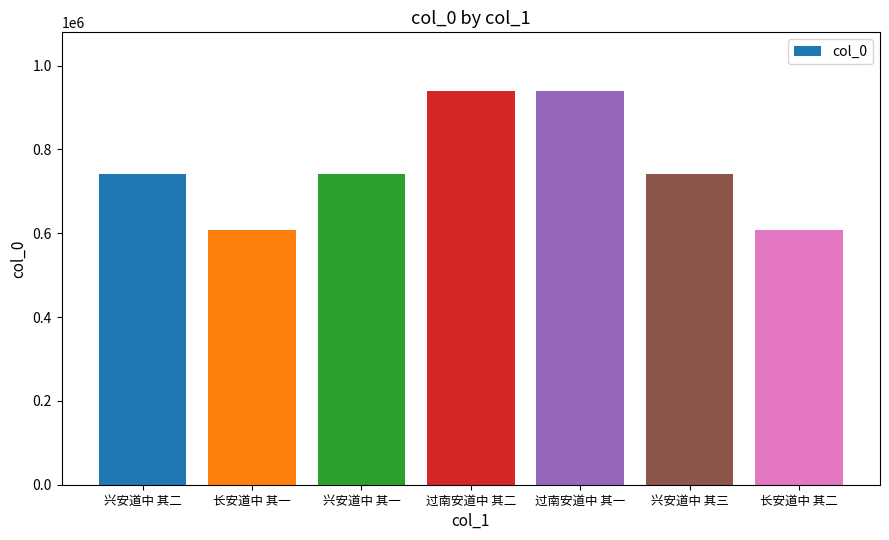

How many distinct data groups are displayed?

1